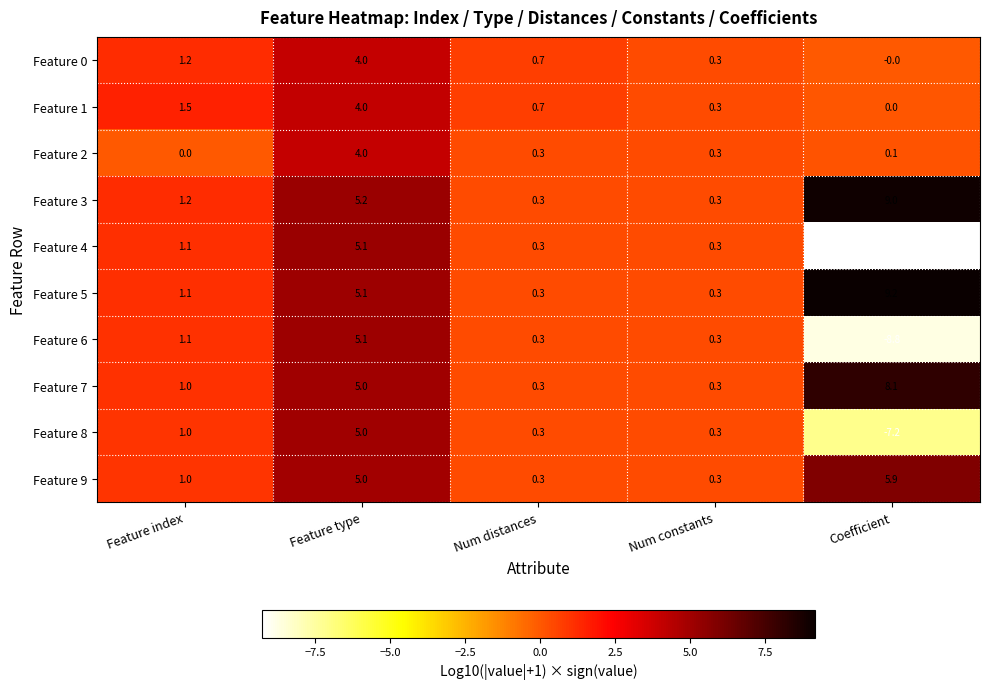

Rank the categories by Feature 1 value from lowest to highest.

Coefficient, Num constants, Num distances, Feature index, Feature type